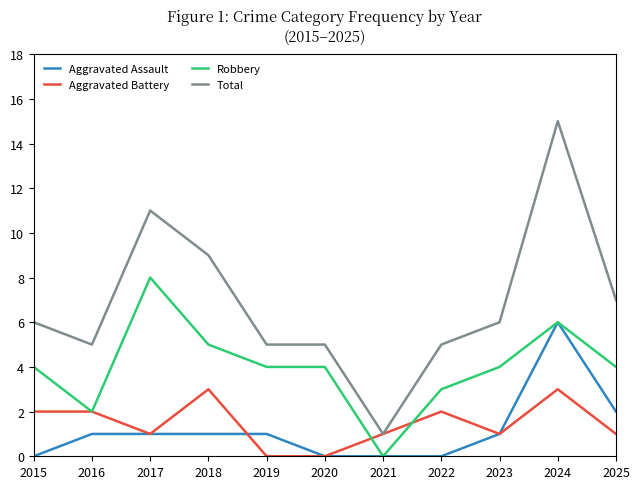

True or false: Total and Aggravated Assault intersect in this chart.

False